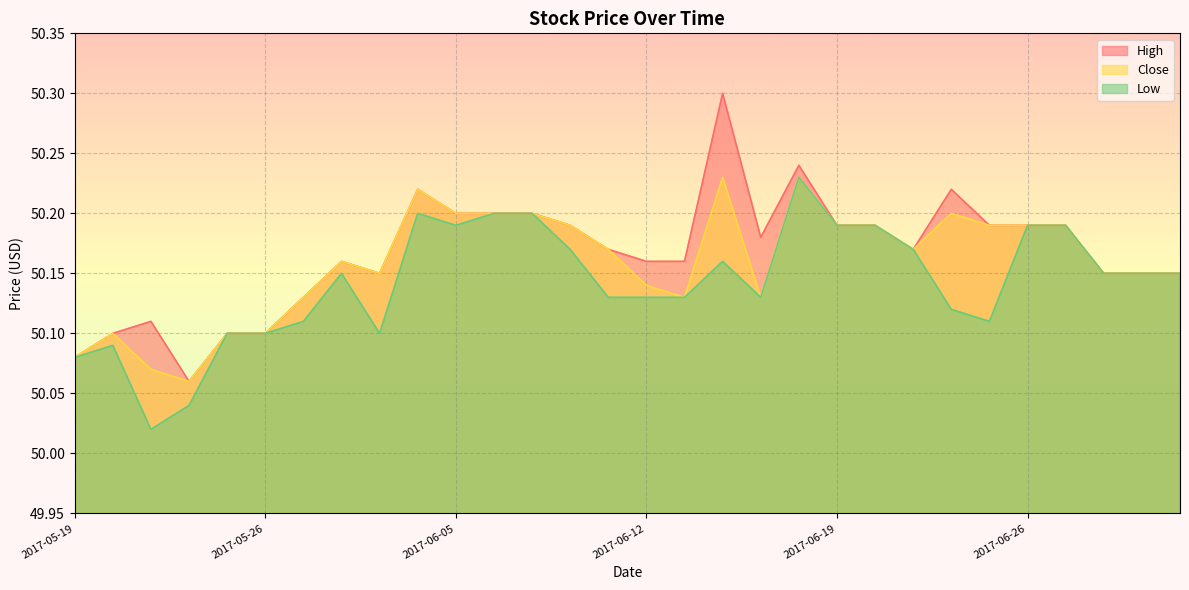

What is the lowest value of the Low series?

50.0